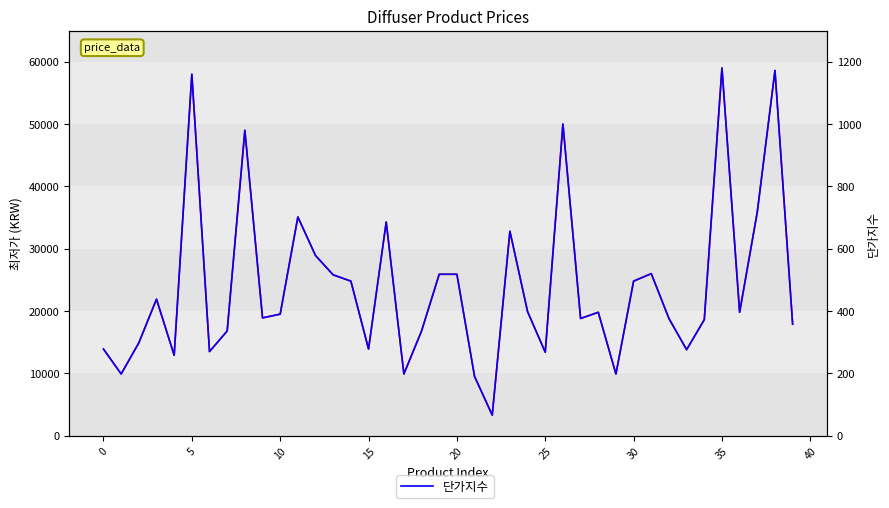

Reading right to left, extract all data points from this chart.

최저가: 17890.0	58600.0	35900.0	19800.0	59000.0	18610.0	13800.0	18800.0	26000.0	24800.0	9900.0	19800.0	18800.0	50000.0	13390.0	19900.0	32800.0	3300.0	9500.0	25900.0	25900.0	16800.0	9900.0	34290.0	13900.0	24800.0	25800.0	28900.0	35090.0	19500.0	18900.0	49000.0	16800.0	13500.0	58000.0	12900.0	21900.0	14900.0	9900.0	13900.0
단가지수: 357.8	1172.0	718.0	396.0	1180.0	372.2	276.0	376.0	520.0	496.0	198.0	396.0	376.0	1000.0	267.8	398.0	656.0	66.0	190.0	518.0	518.0	336.0	198.0	685.8	278.0	496.0	516.0	578.0	701.8	390.0	378.0	980.0	336.0	270.0	1160.0	258.0	438.0	298.0	198.0	278.0